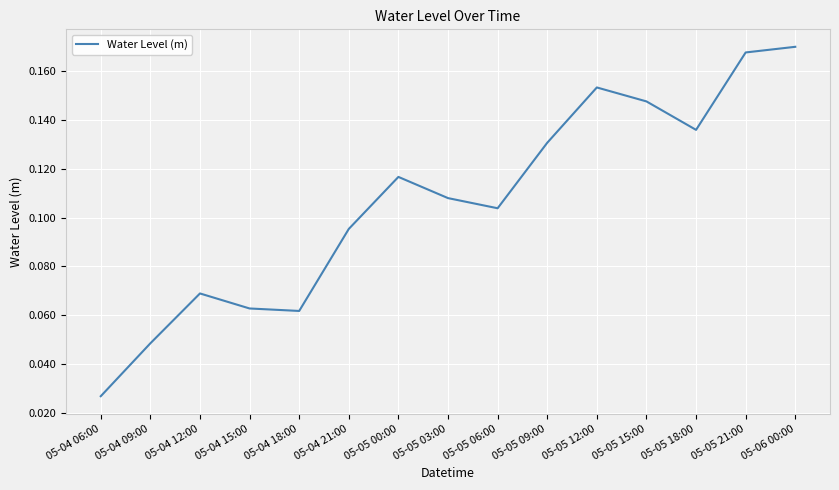

What is the change in value from 05-04 09:00 to 05-05 03:00?

+0.1